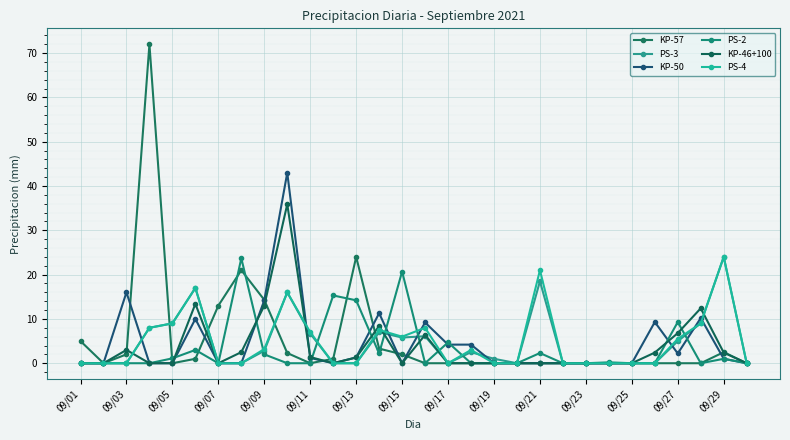

How many lines are shown in the chart?

6